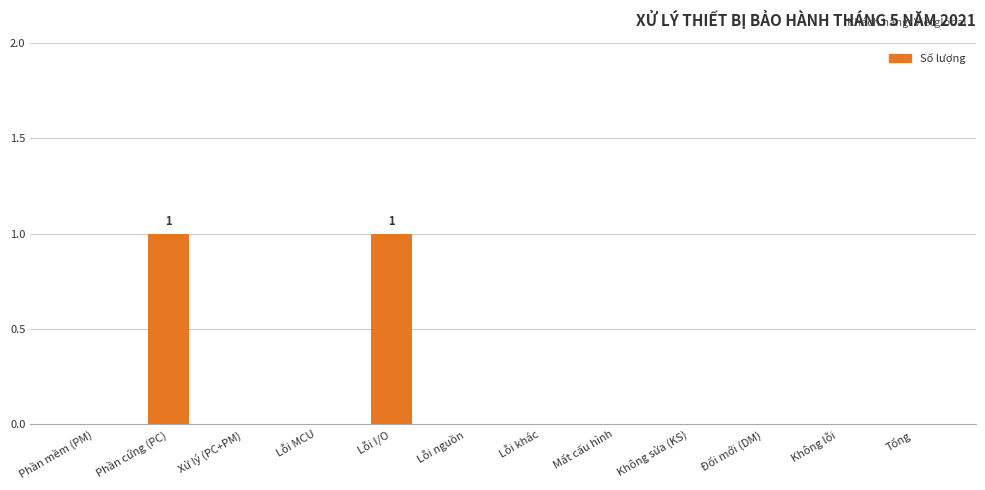

How many series are shown in this chart?

1